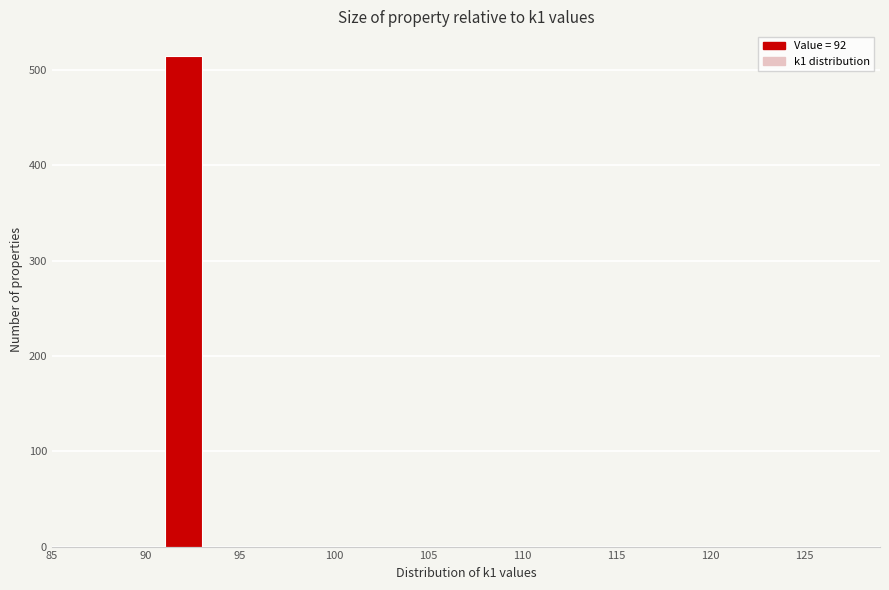

Over which range of the x-axis is the bar tallest?

91 to 93